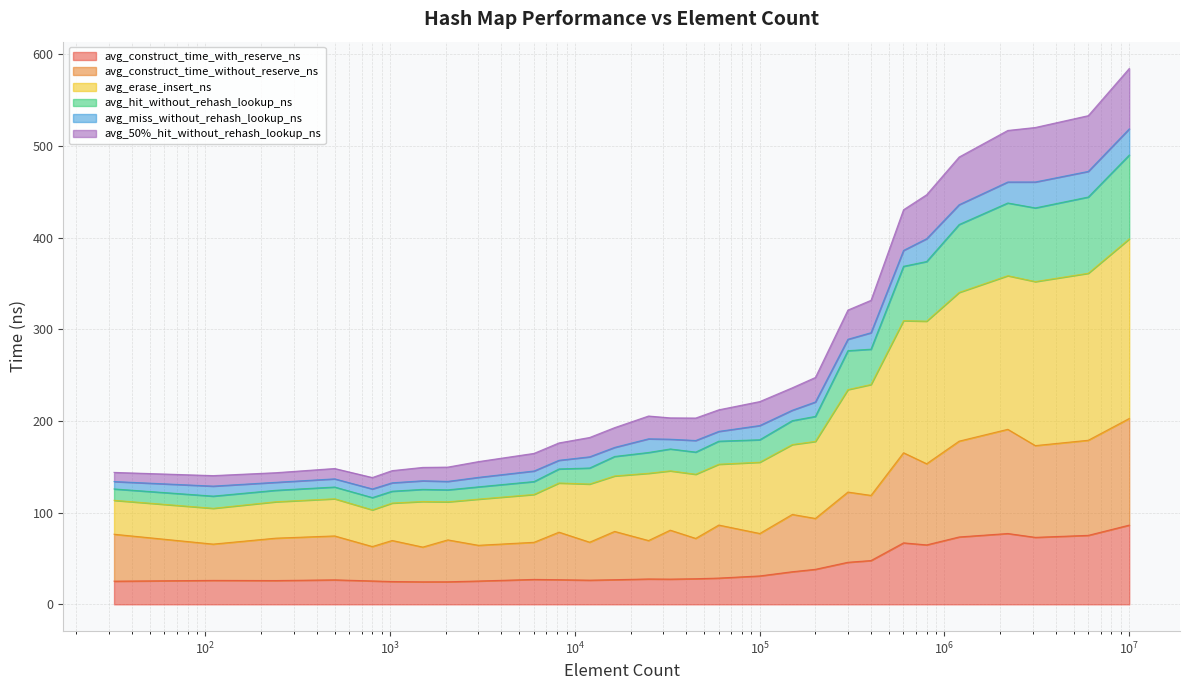

True or false: avg_construct_time_without_reserve_ns and avg_50%_hit_without_rehash_lookup_ns cross at least once.

False